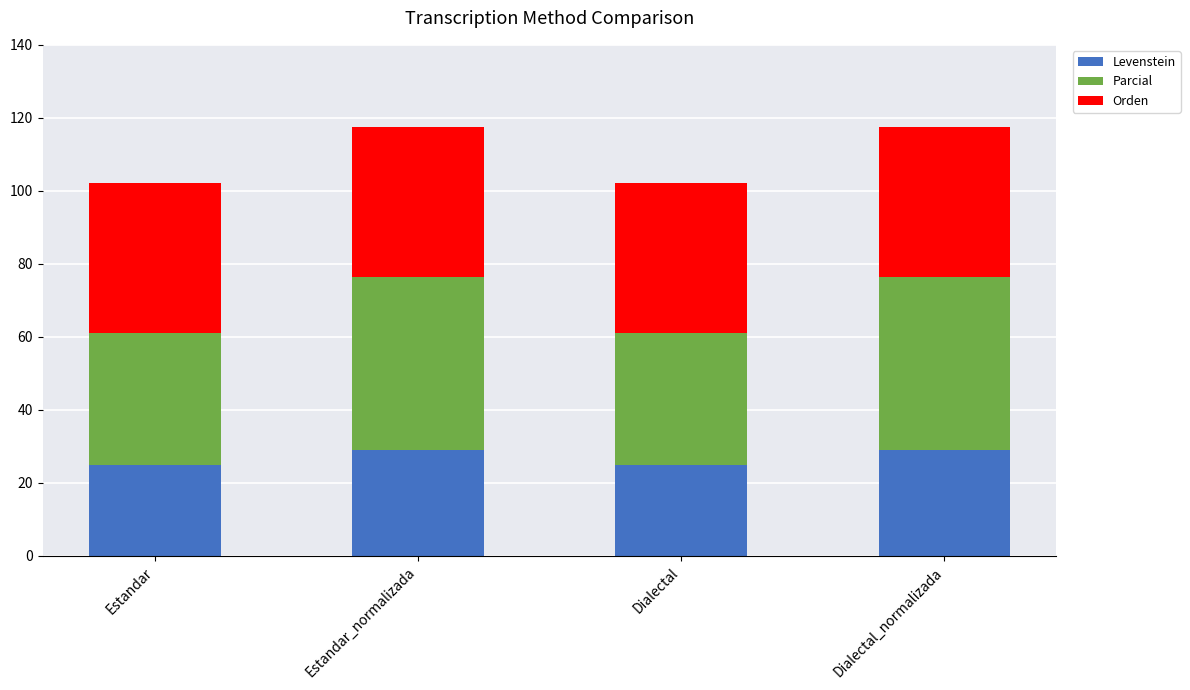

Are the bars horizontal?

No